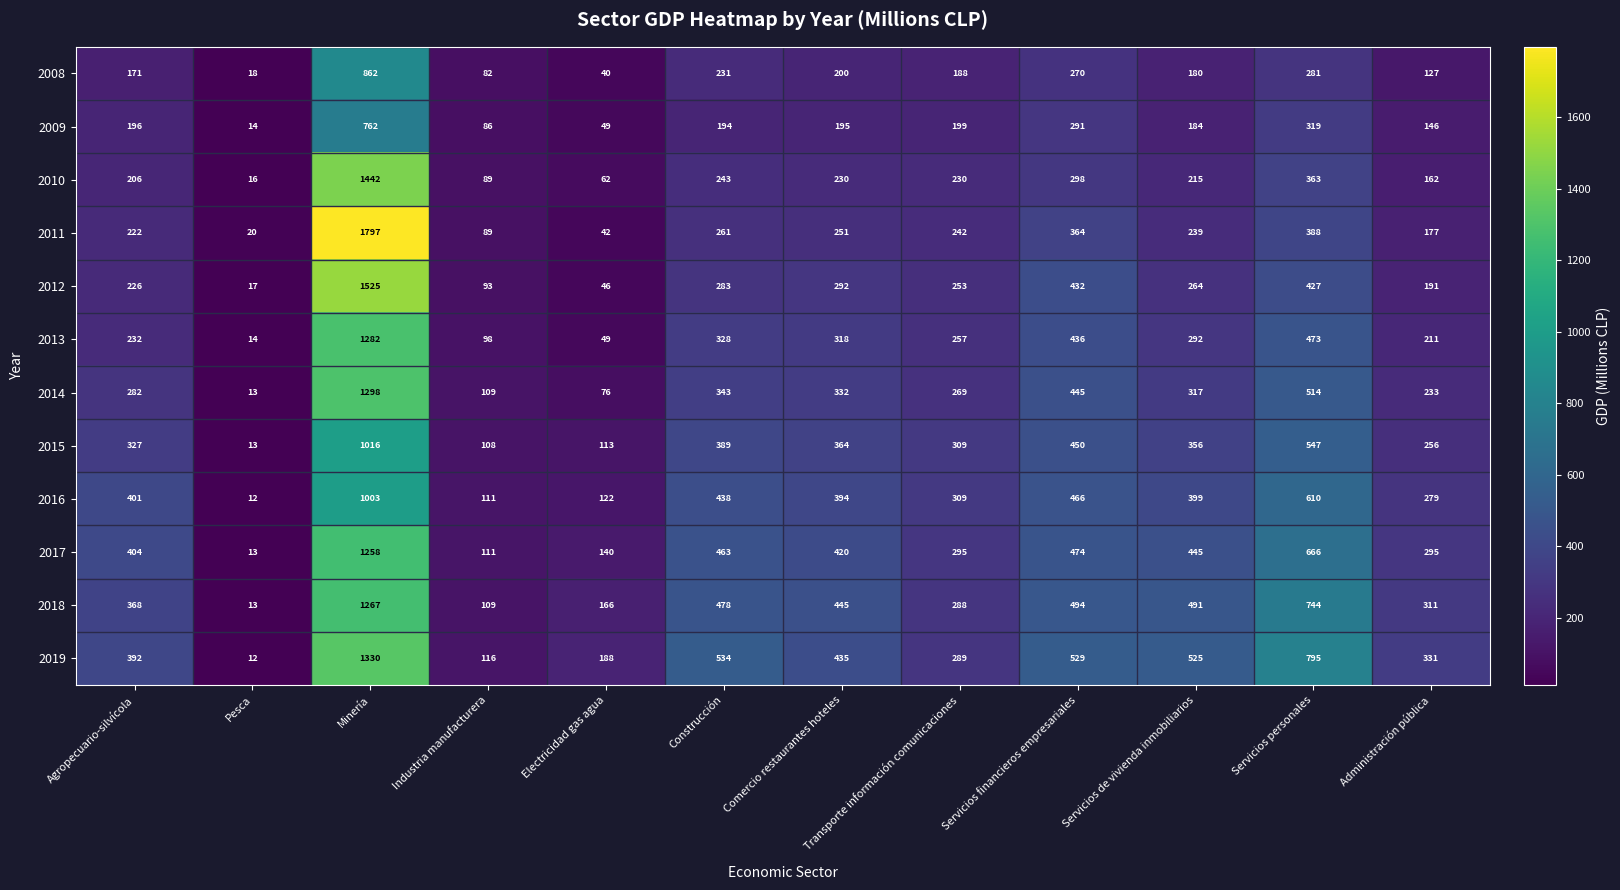

Which series has the largest total across all categories?

2019